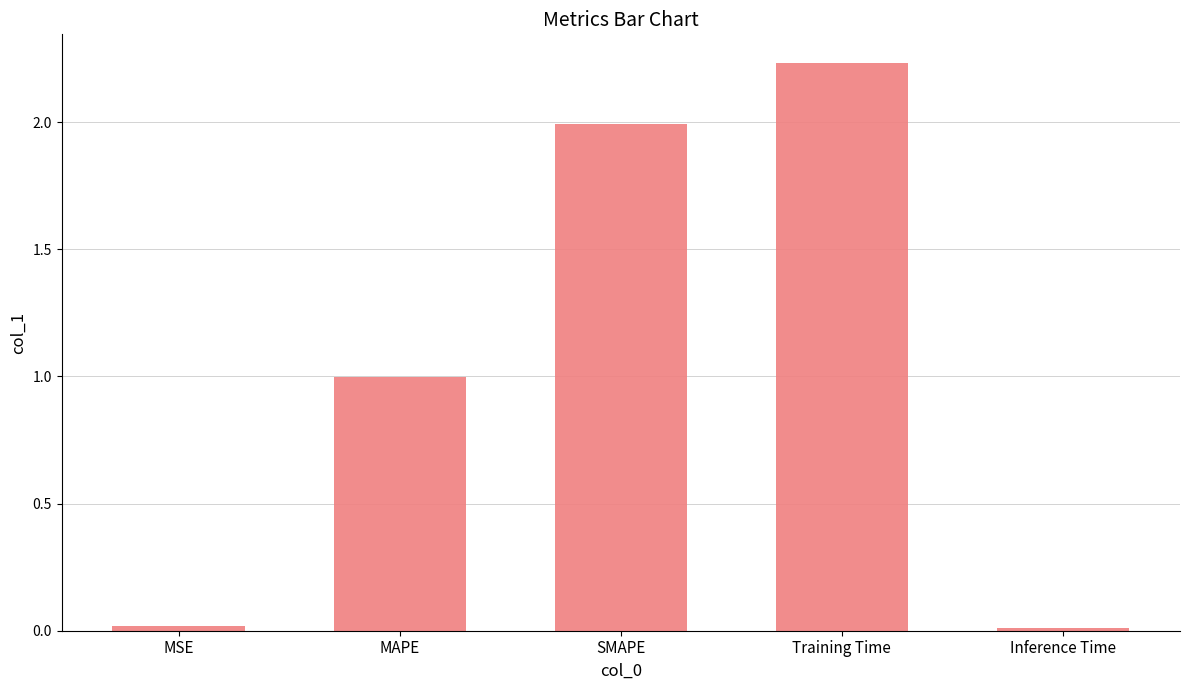

What is the label of the 3rd bar from the right?

SMAPE